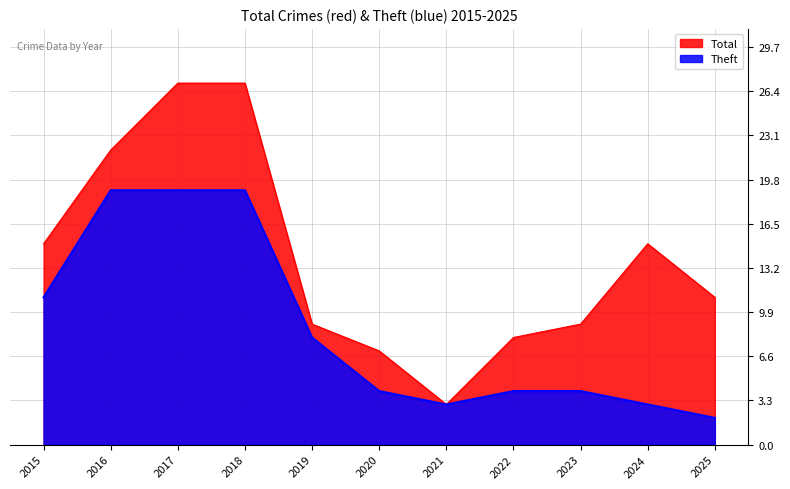

At which category is the sum across all series the highest?

2017